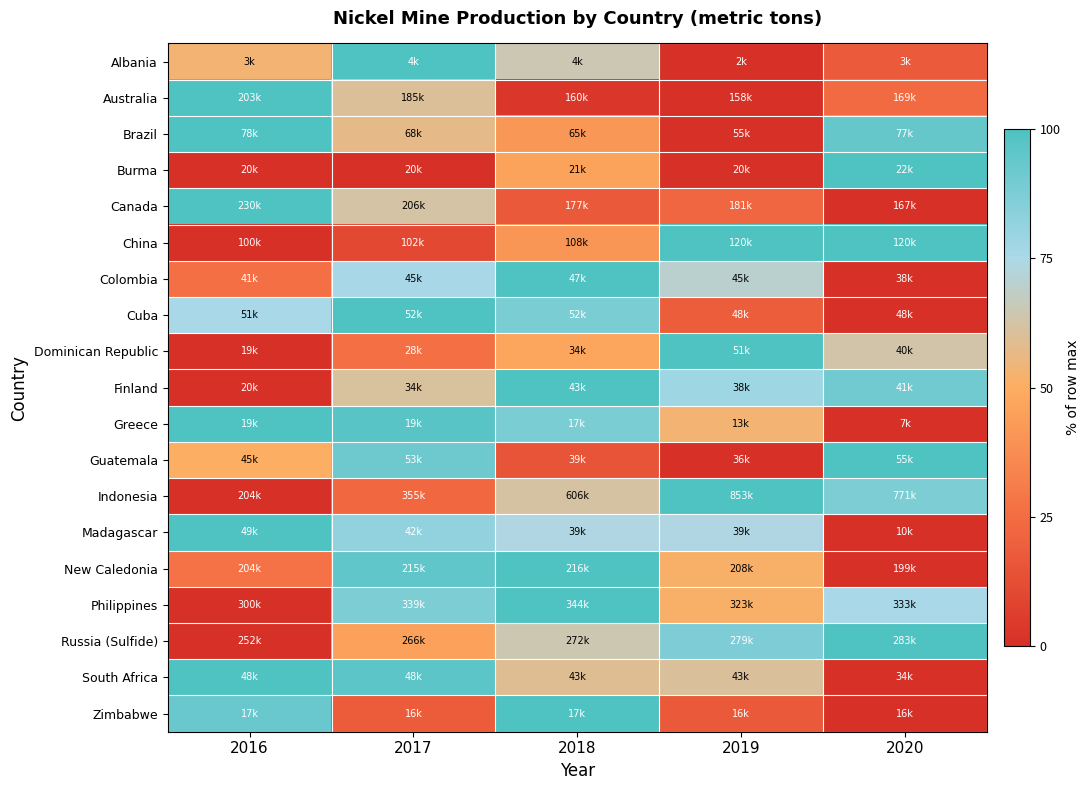

What is the difference between the highest and lowest values at 2018?

97.1